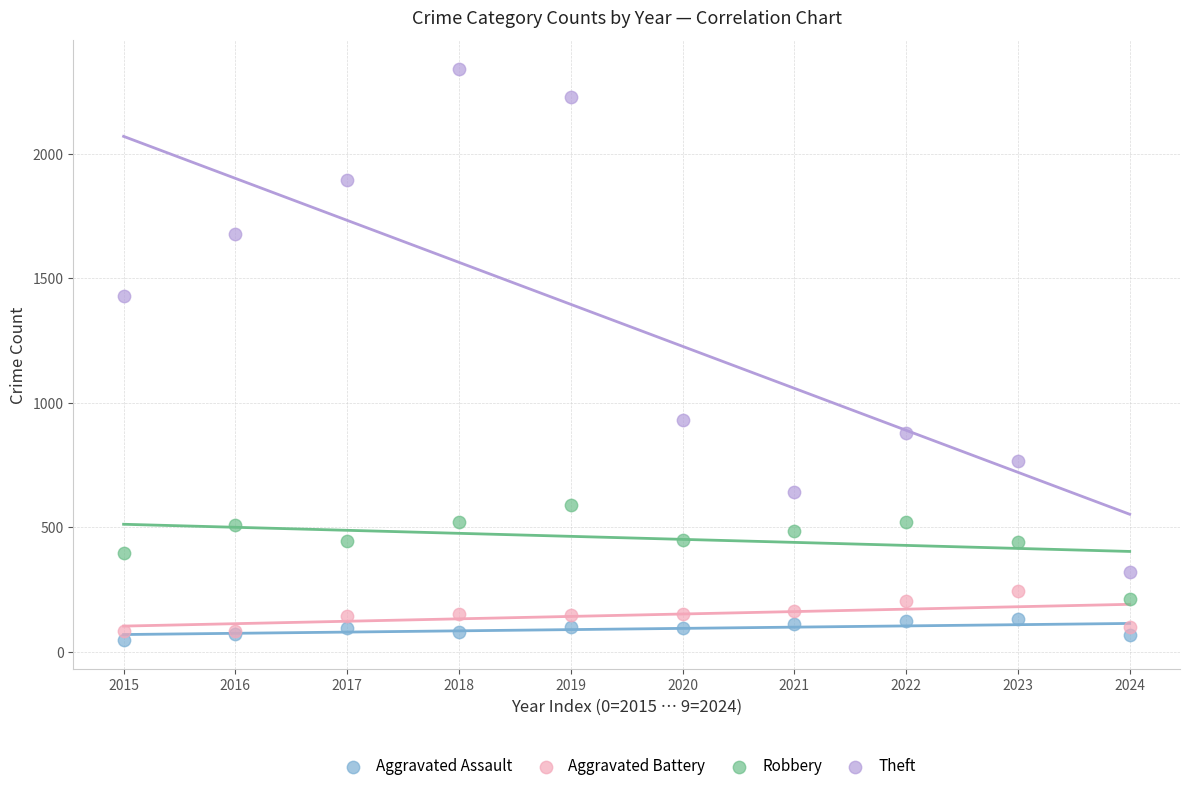

Across all series, what Y value is closest to 1194?

1429